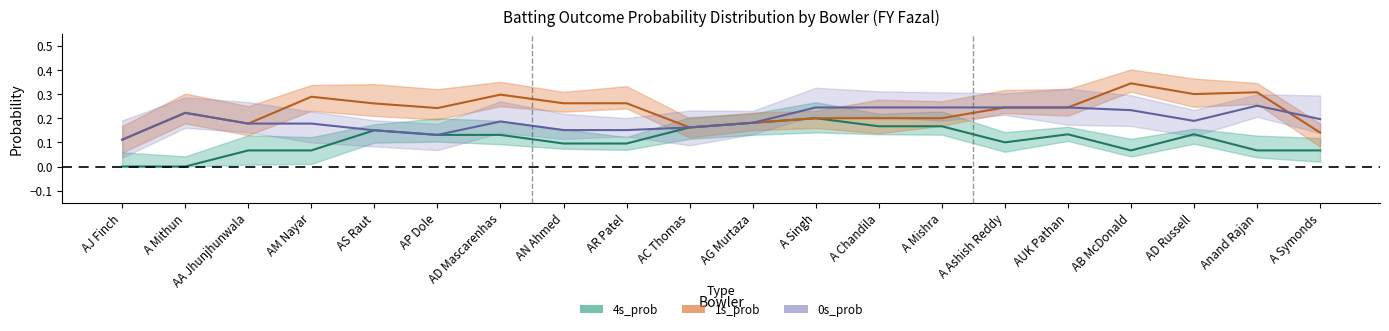

Does the chart display data point markers on the line(s)?

No